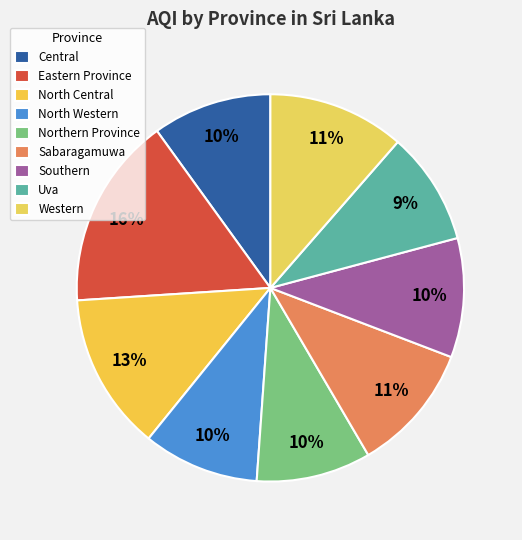

What percentage is NOT represented by Northern Province?

90.4%